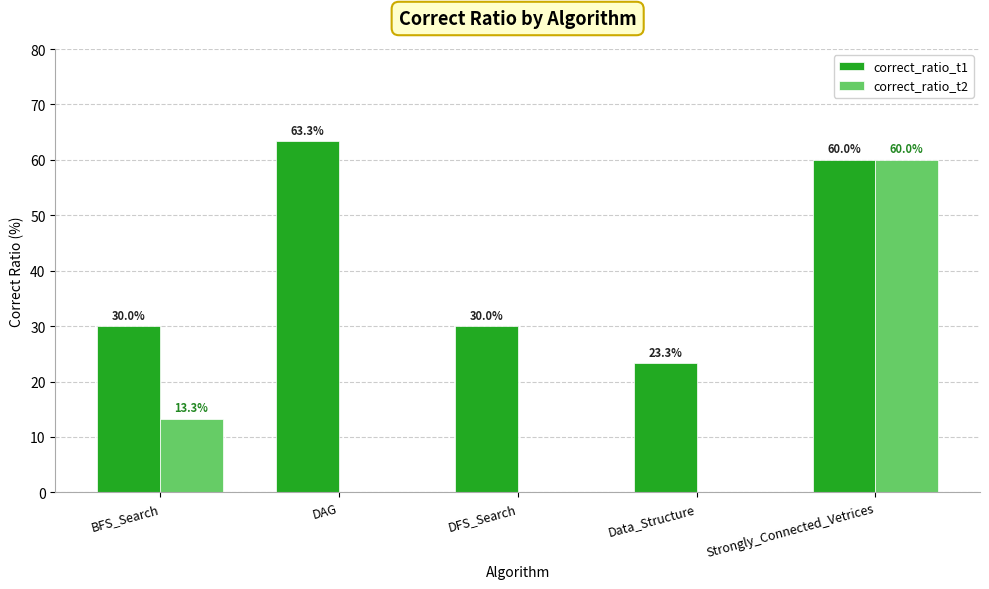

What is the maximum value for correct_ratio_t1?

63.3